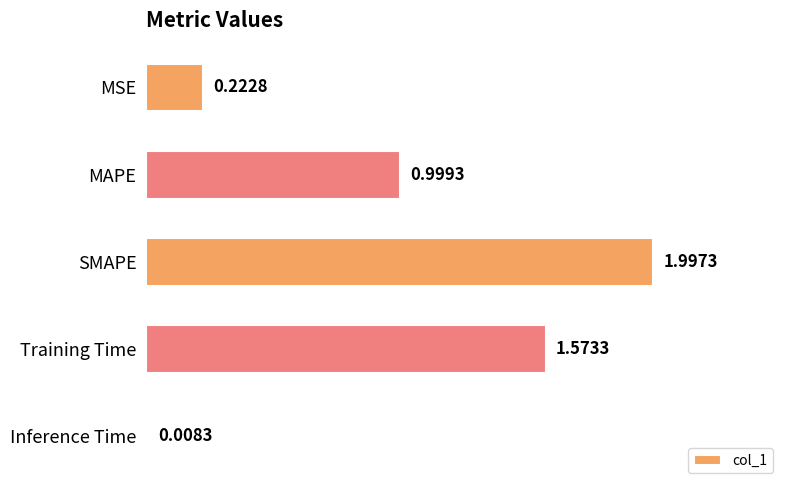

Where is the data nearest to the value 1?

MAPE